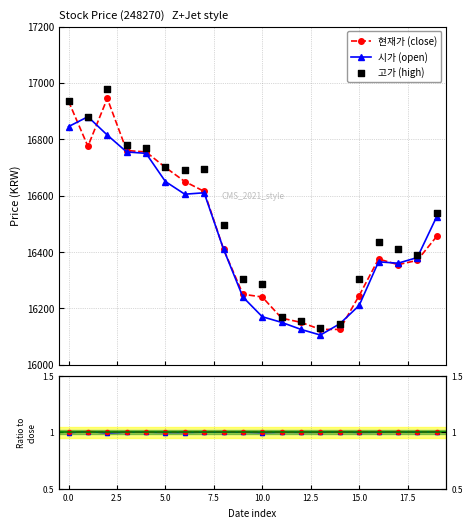

What are all the series names shown in the legend?

현재가 (close), 시가 (open), 고가 (high), 시가/현재가, 고가/현재가